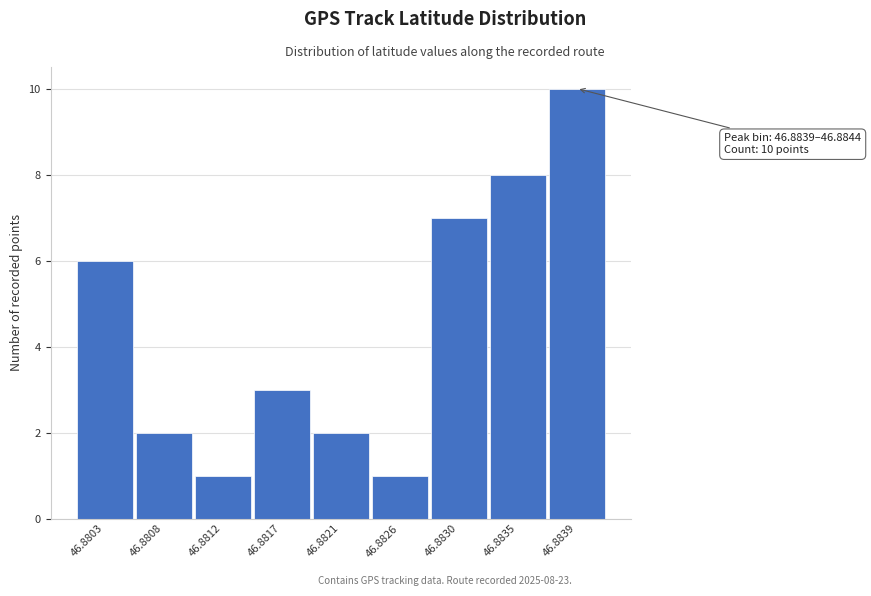

Reading left to right, extract all data points from this chart.

6	2	1	3	2	1	7	8	10